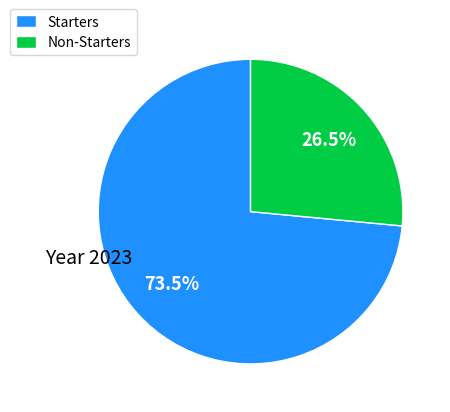

Which slice is the largest?

Starters